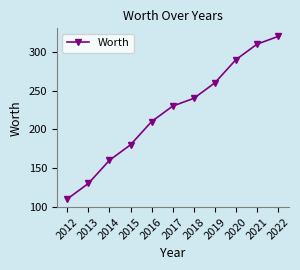

What is the maximum value shown in the chart?

320